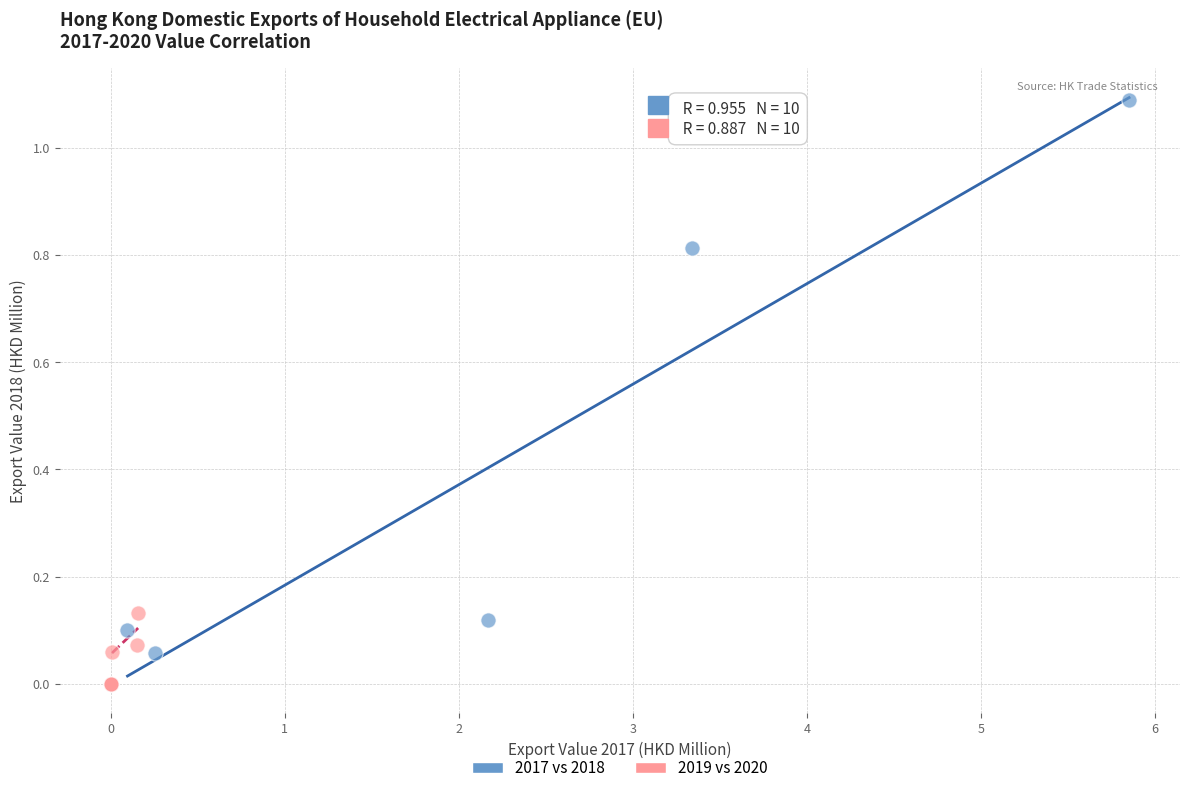

Which series has the largest Y range (max minus min)?

2017 vs 2018